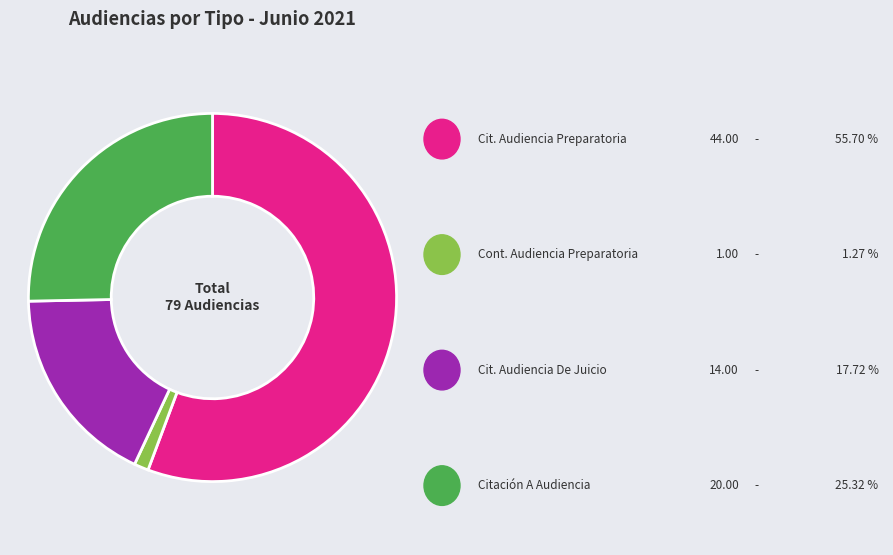

How many slices are in this pie chart?

4